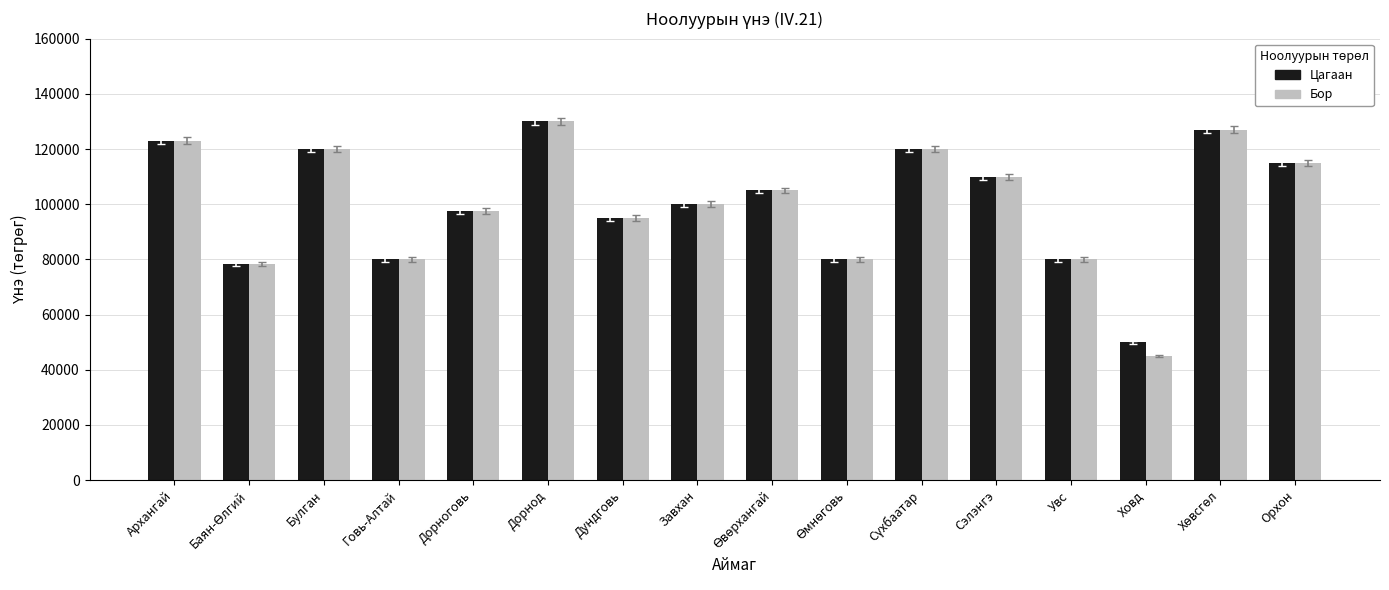

What is the difference between the highest and lowest values at Ховд?

5000.0